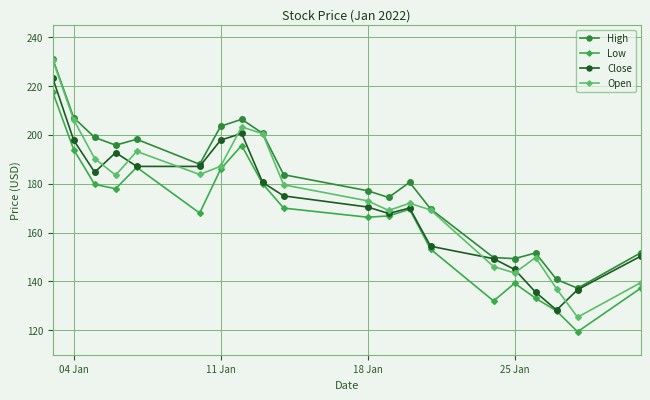

How many lines are shown in the chart?

4